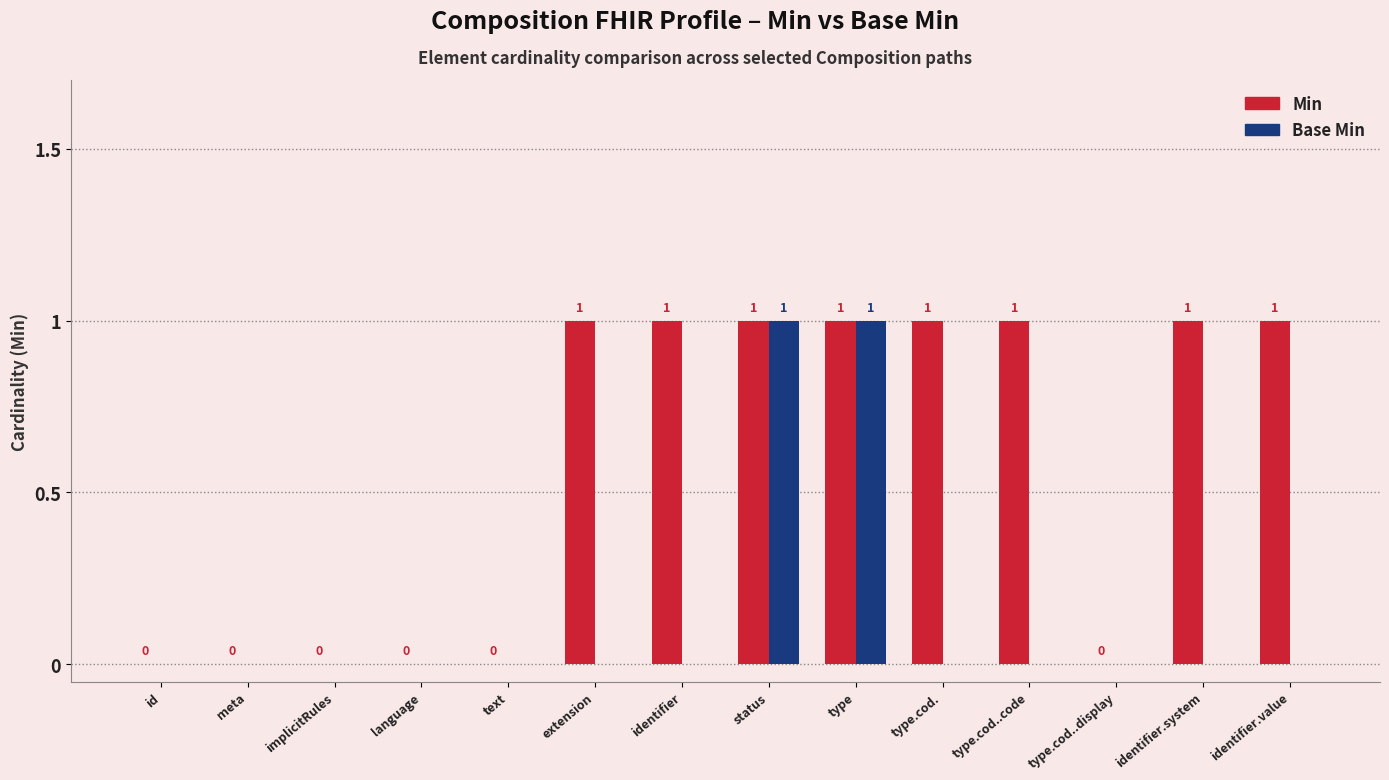

Between implicitRules and type.cod..code, which series saw the biggest shift?

Min